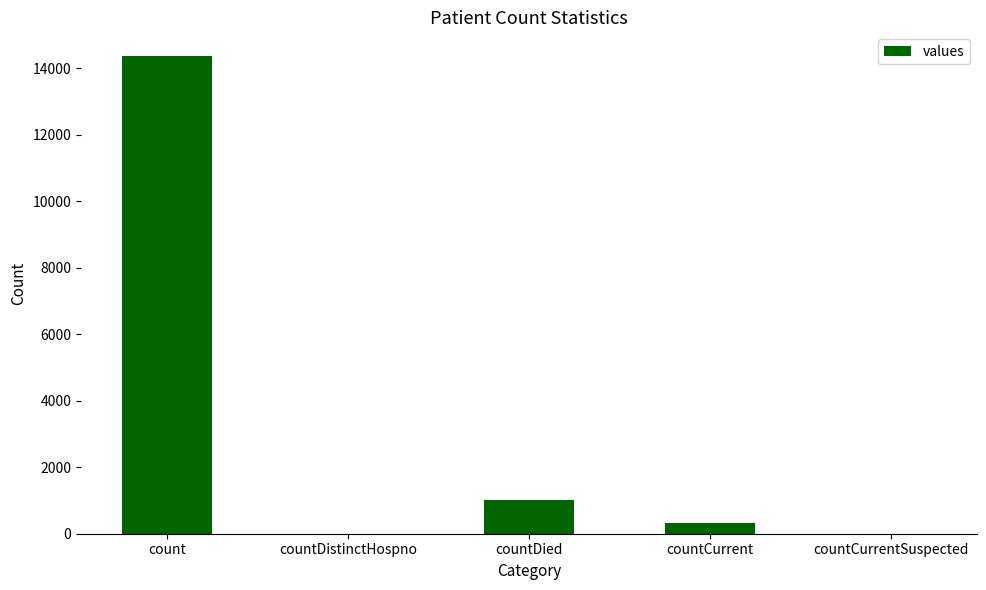

At which label is the value closest to 7181?

countDied